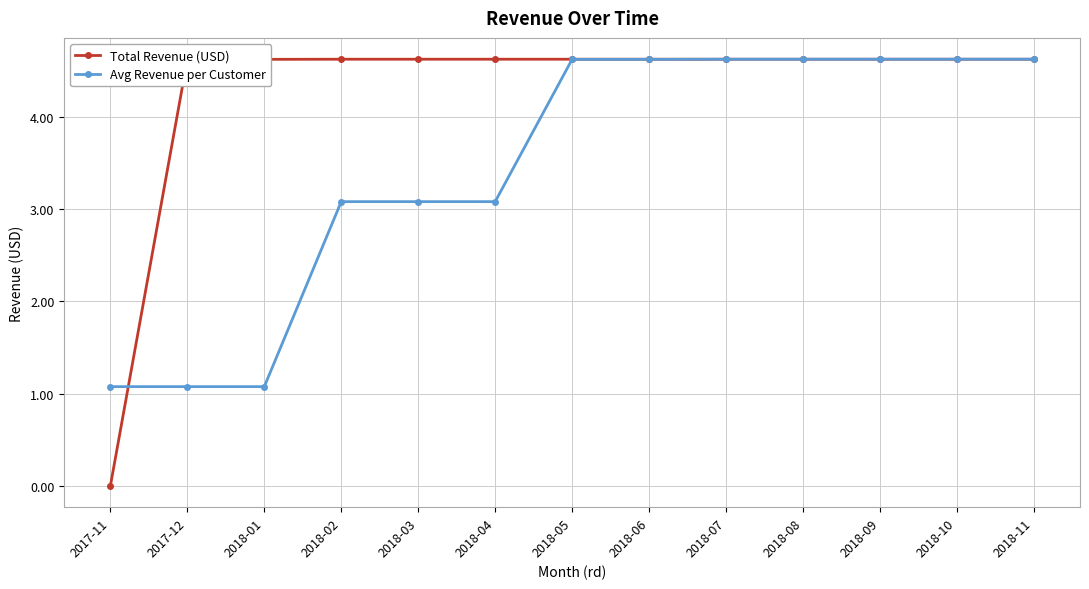

What is the lowest value of the Avg Revenue per Customer series?

1.1